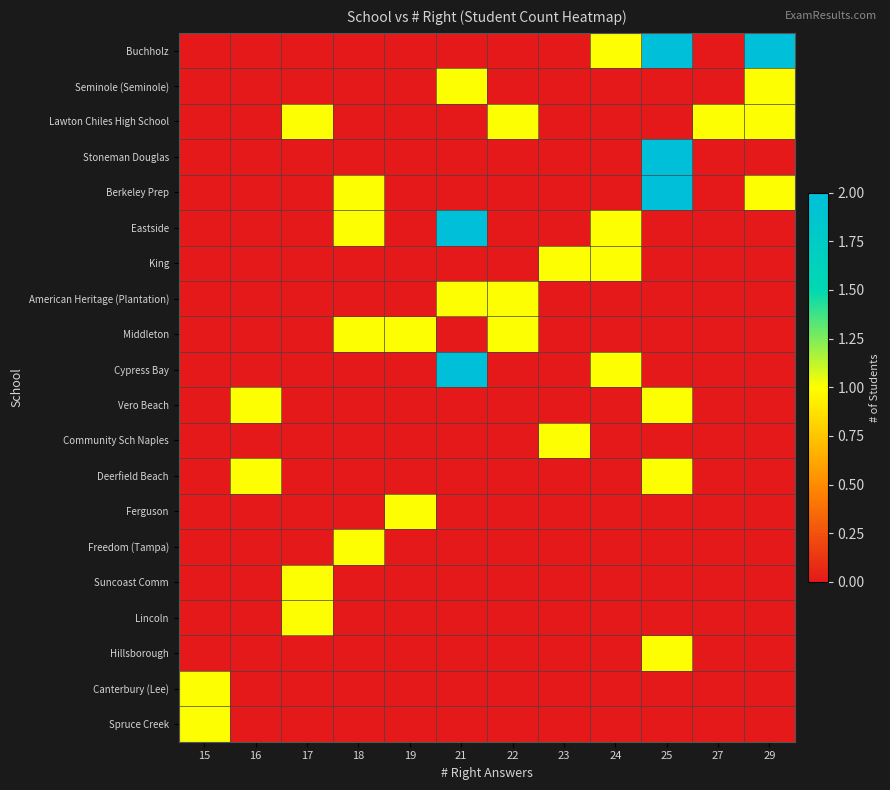

At 21, list the series in order from smallest to largest.

Buchholz, Lawton Chiles High School, Stoneman Douglas, Berkeley Prep, King, Middleton, Vero Beach, Community Sch Naples, Deerfield Beach, Ferguson, Freedom (Tampa), Suncoast Comm, Lincoln, Hillsborough, Canterbury (Lee), Spruce Creek, Seminole (Seminole), American Heritage (Plantation), Eastside, Cypress Bay